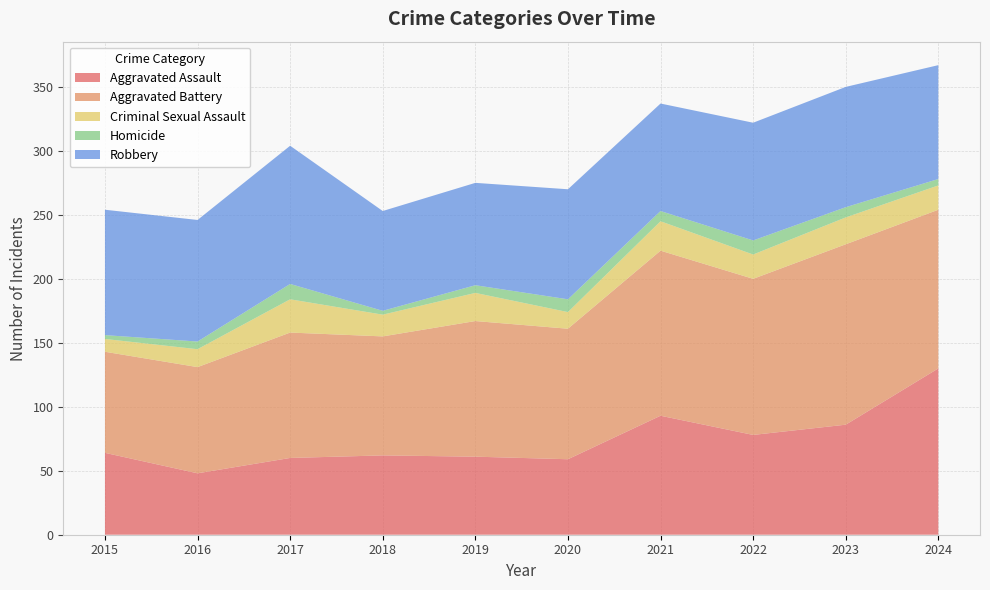

Reading left to right, list all the values displayed in this chart.

Aggravated Assault: 64	48	60	62	61	59	93	78	86	130
Aggravated Battery: 79	83	98	93	106	102	129	122	141	124
Criminal Sexual Assault: 10	14	26	17	22	13	23	19	21	19
Homicide: 3	6	12	3	6	10	8	11	8	5
Robbery: 98	95	108	78	80	86	84	92	94	89